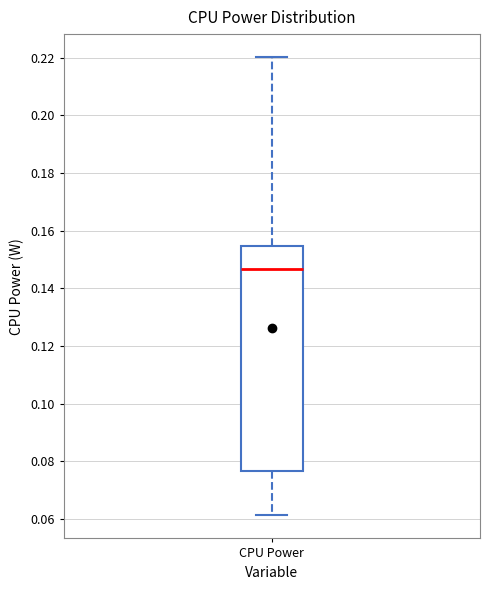

Read this box plot against the y-axis: the position of the median line, the range covered by the box, and the ends of both whiskers. The values are not printed on the chart, so give them approximately, as read against the axis.

median 0.146, box 0.076 to 0.154, whiskers 0.062 to 0.220